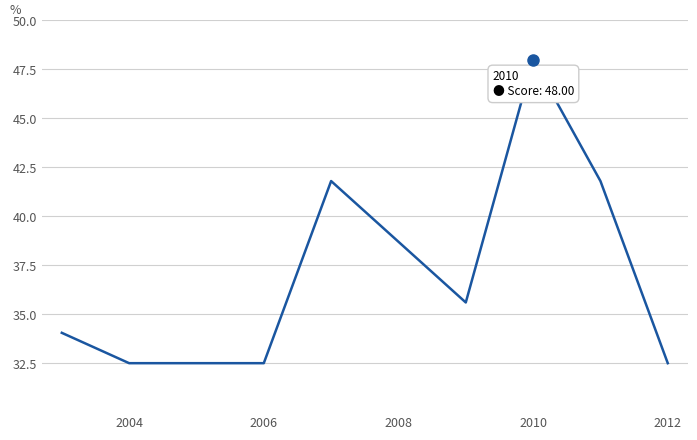

What is the maximum value shown in the chart?

48.0